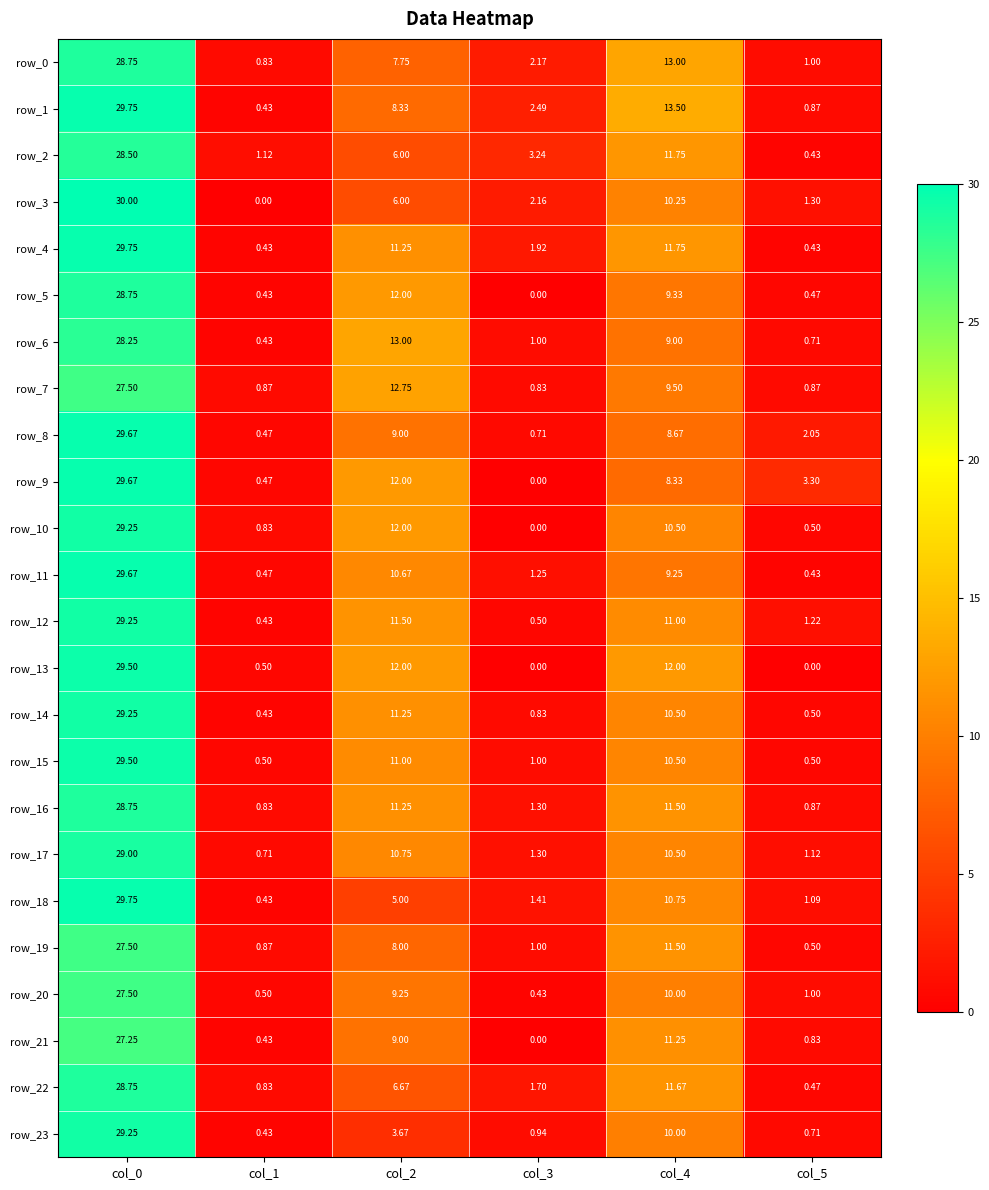

Is the value of row_13 at col_5 greater than the value of row_11 at col_0?

No